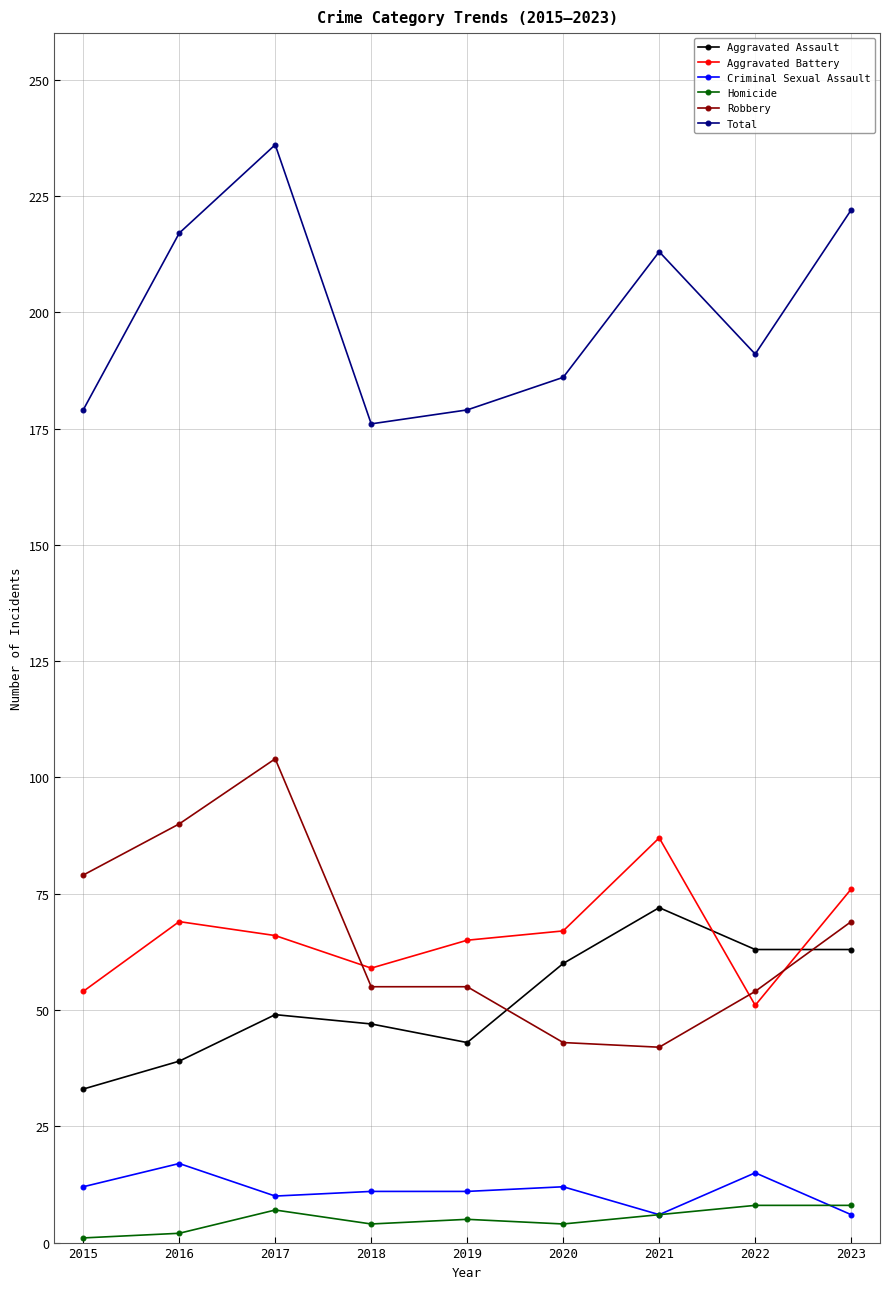

What is the lowest value of the Homicide series?

1